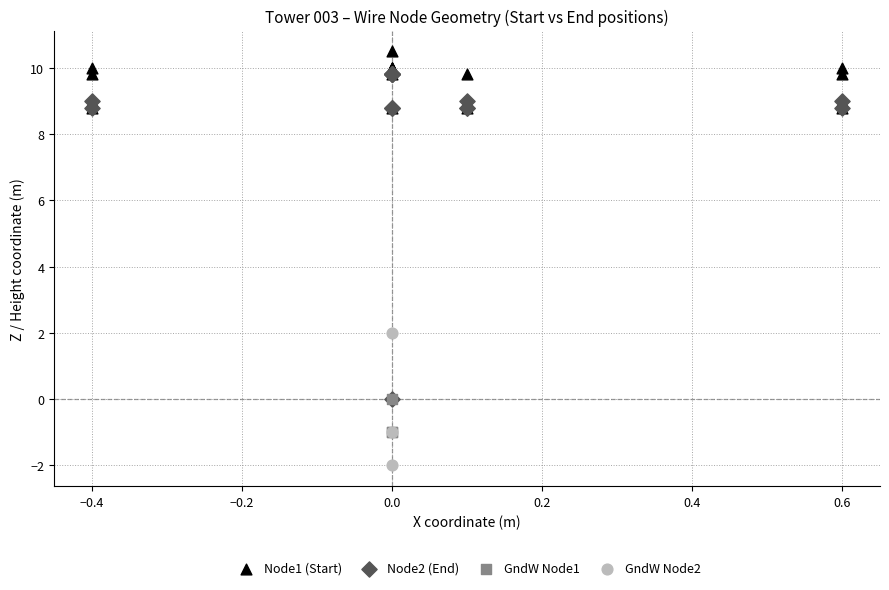

Which series contains the lowest Y value?

GndW Node2